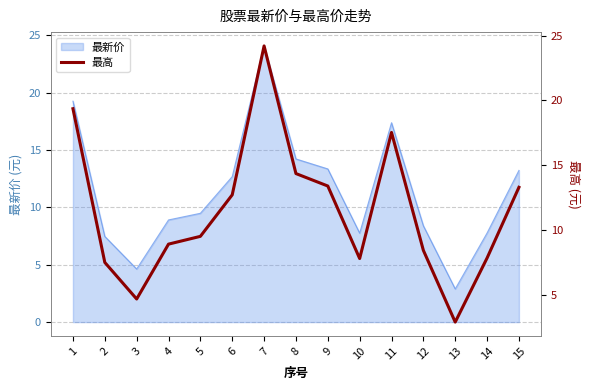

At which label is the value closest to 13?

6